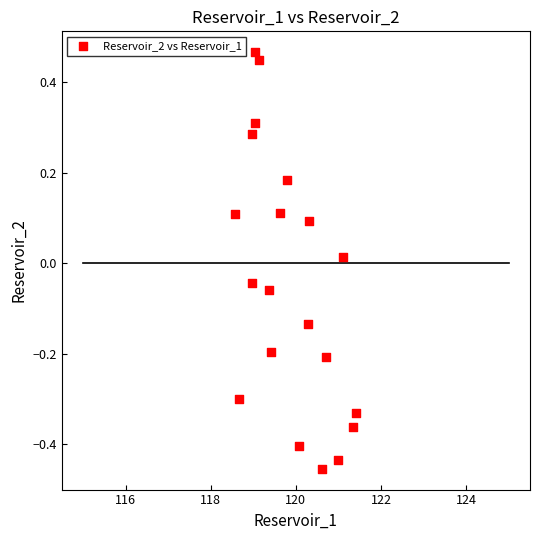

What is the range of X values (max minus min)?

2.8